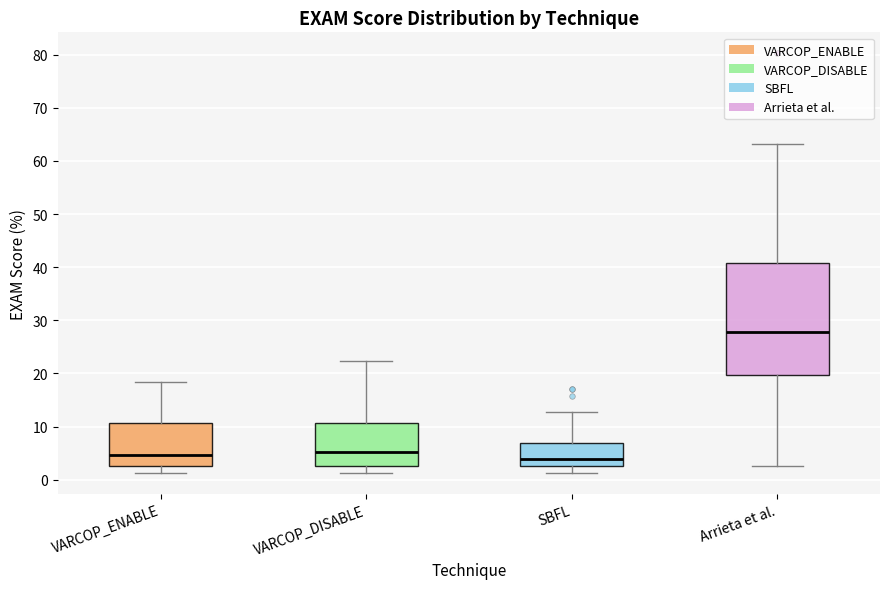

Reading left to right, transcribe this box plot: for each box, give where its median line is, the range the box spans, and where its two whiskers end, as read against the y-axis. The values are not printed on the chart, so give them approximately, as read against the axis.

VARCOP_ENABLE: median 5, box 3 to 11, whiskers 1 to 18
VARCOP_DISABLE: median 5, box 3 to 11, whiskers 1 to 22
SBFL: median 4, box 3 to 7, whiskers 1 to 13
Arrieta et al.: median 28, box 20 to 41, whiskers 3 to 63